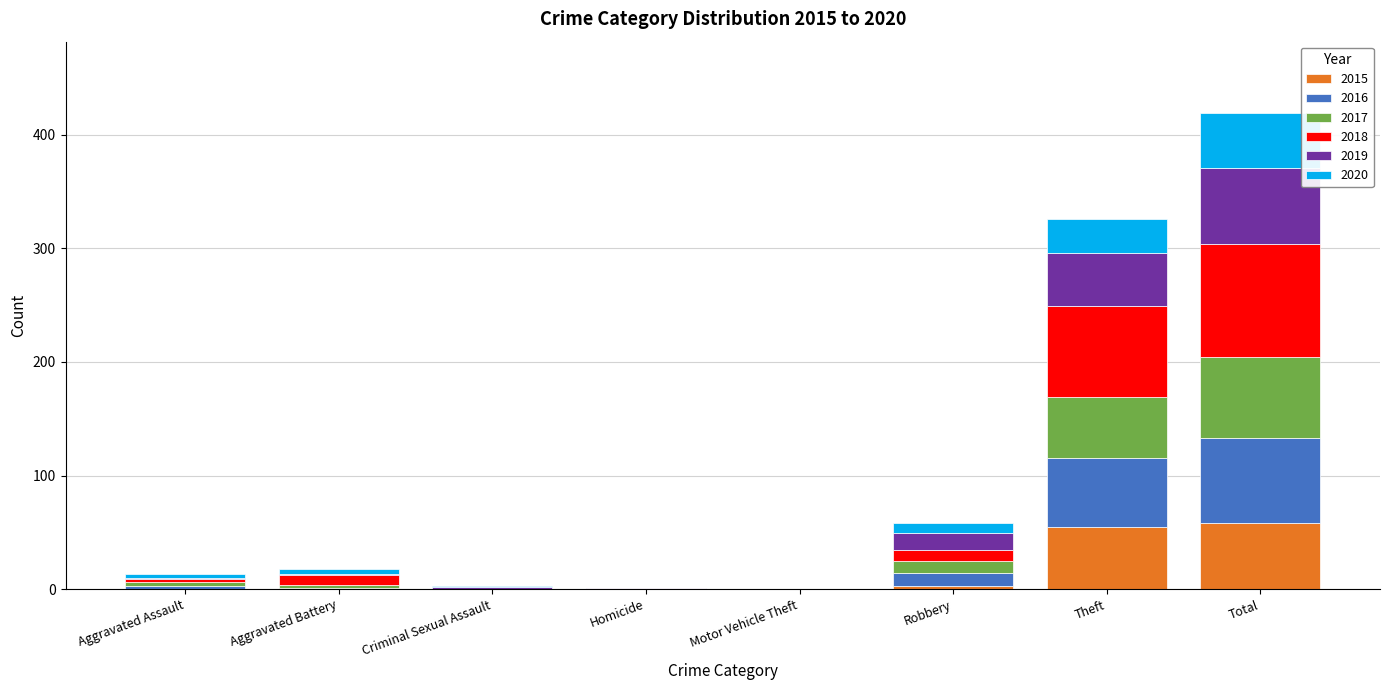

What is the highest value of the 2015 series?

58